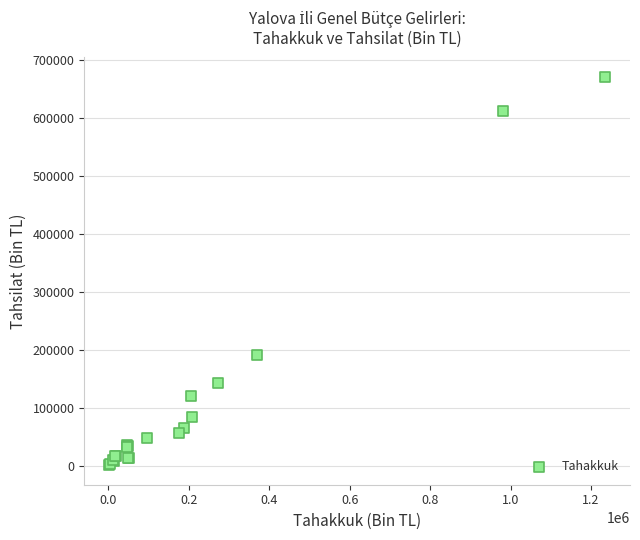

What Y value in the scatter plot is closest to 335902?

190916